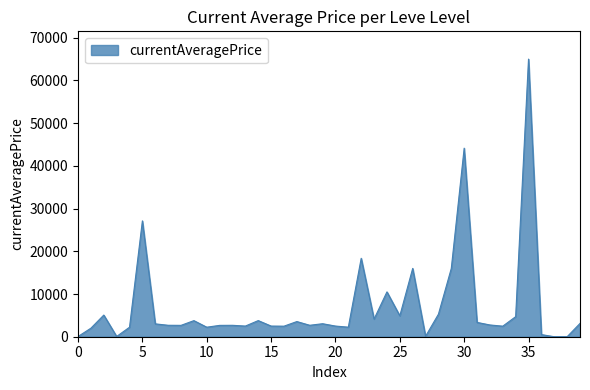

What is the maximum value shown in the chart?

65000.0